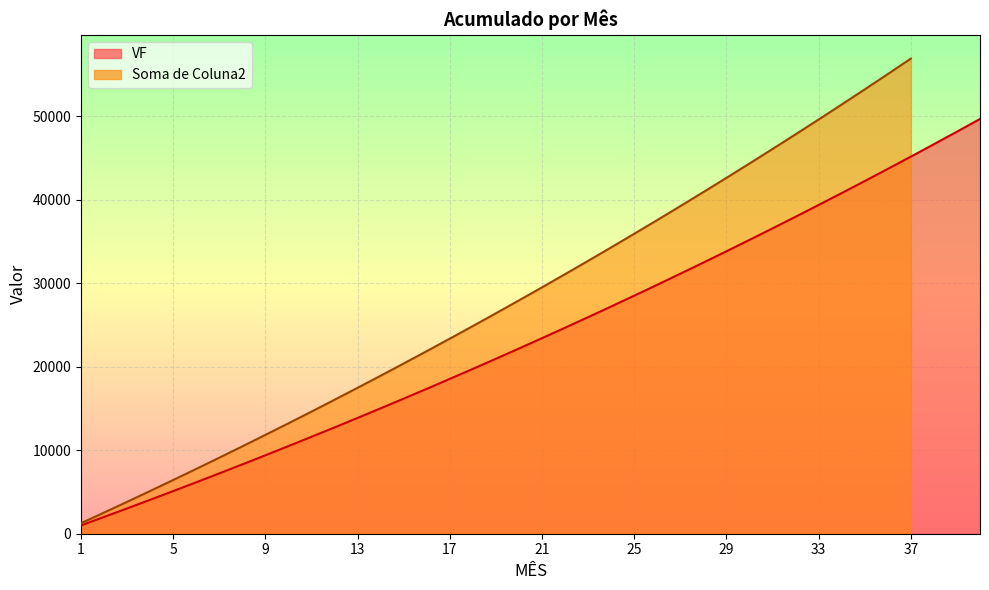

What is the value of the 8th point from the left?

8308.7